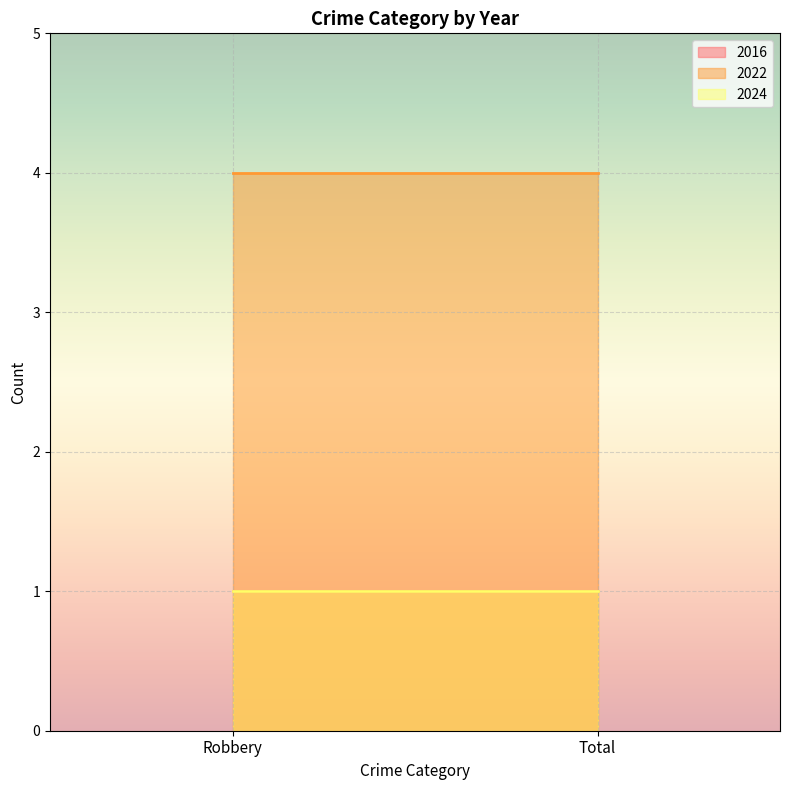

Which series has the largest total across all categories?

2022